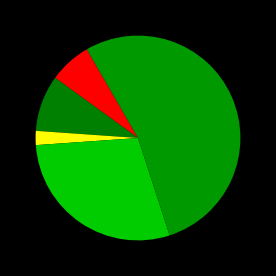

How many segments does this pie chart have?

5